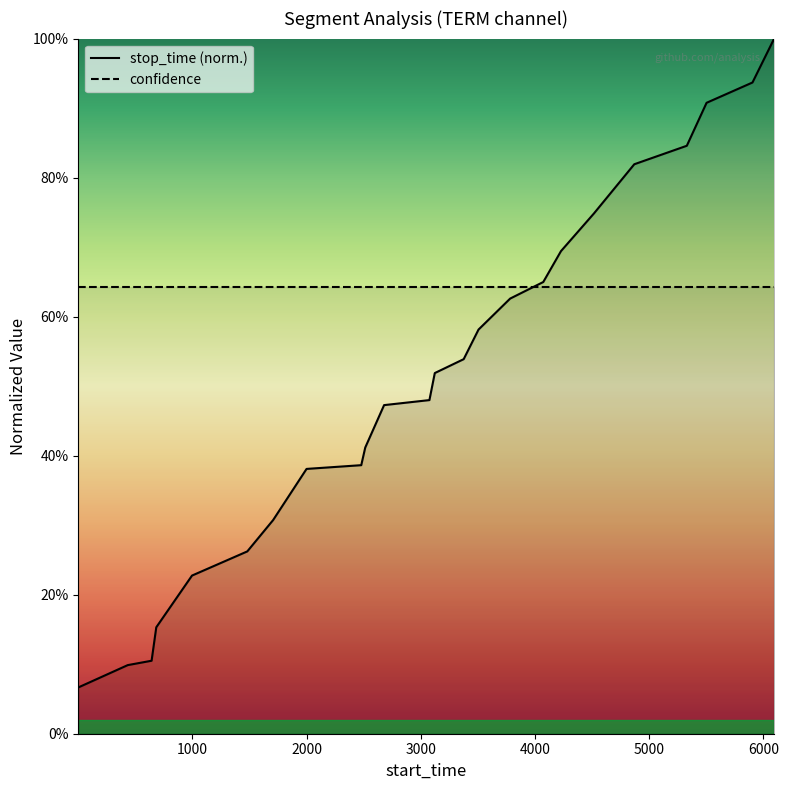

Is it true that the value at 4517 is 1.2?

False